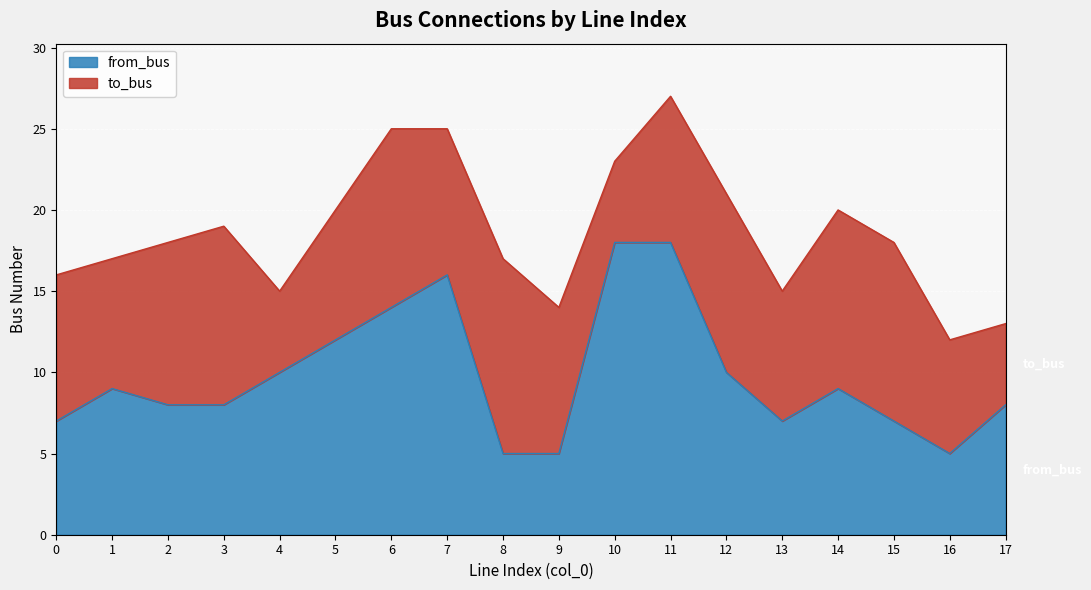

What is the value of the 18th point from the left?

8